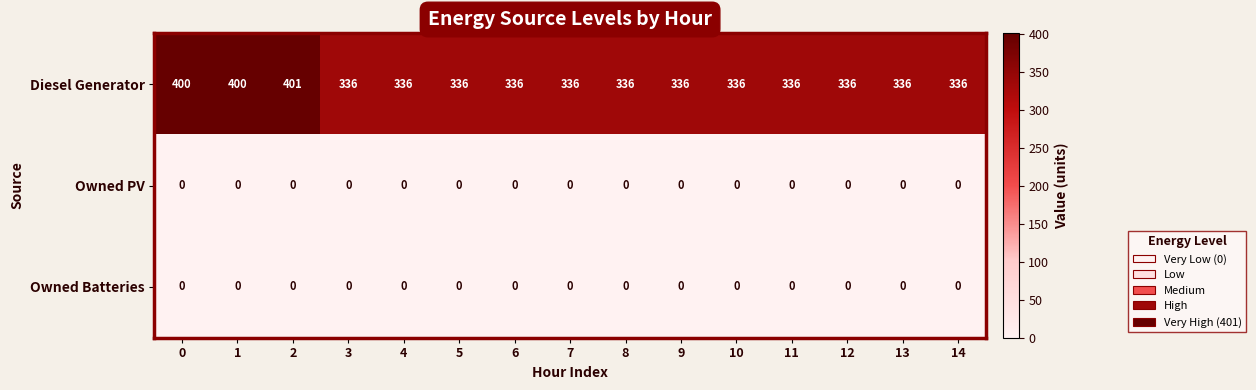

The value of Owned Batteries at 2 is 0. True or false?

True